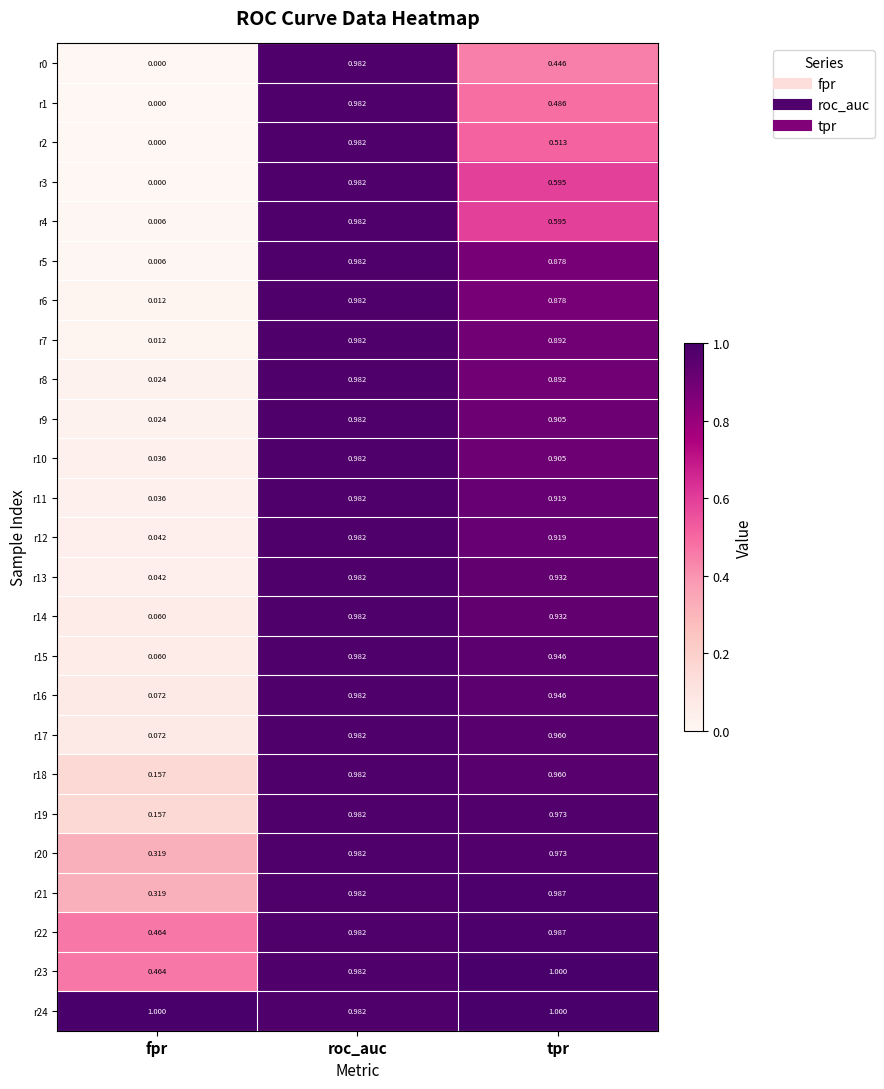

Is the value of r10 at tpr greater than the value of r17 at tpr?

No